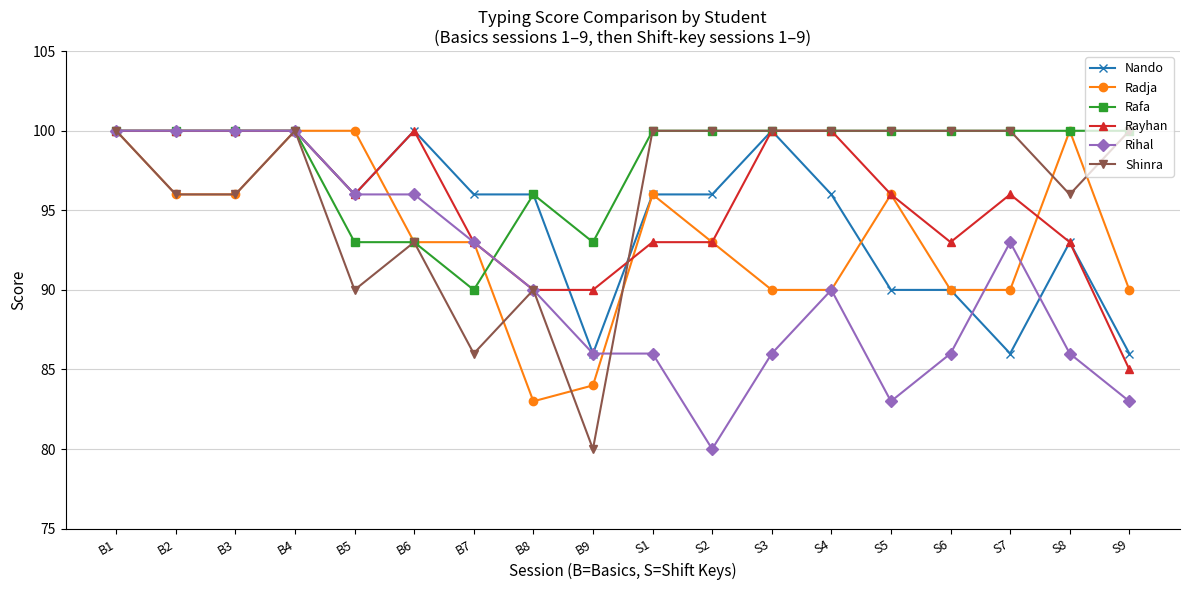

What is the value of the Rayhan point at the 3rd from the left?

100